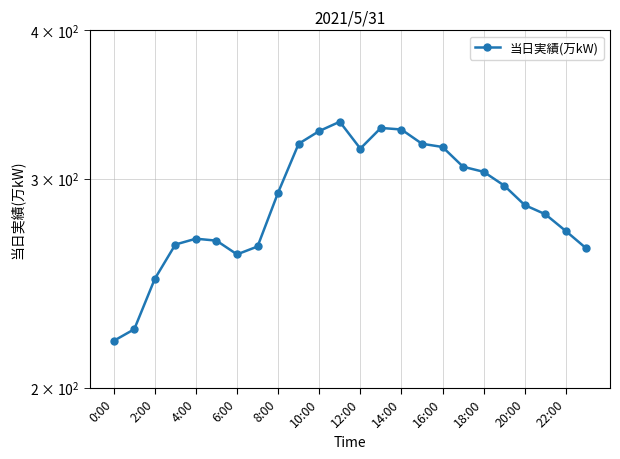

How many data points are less than 292?

12